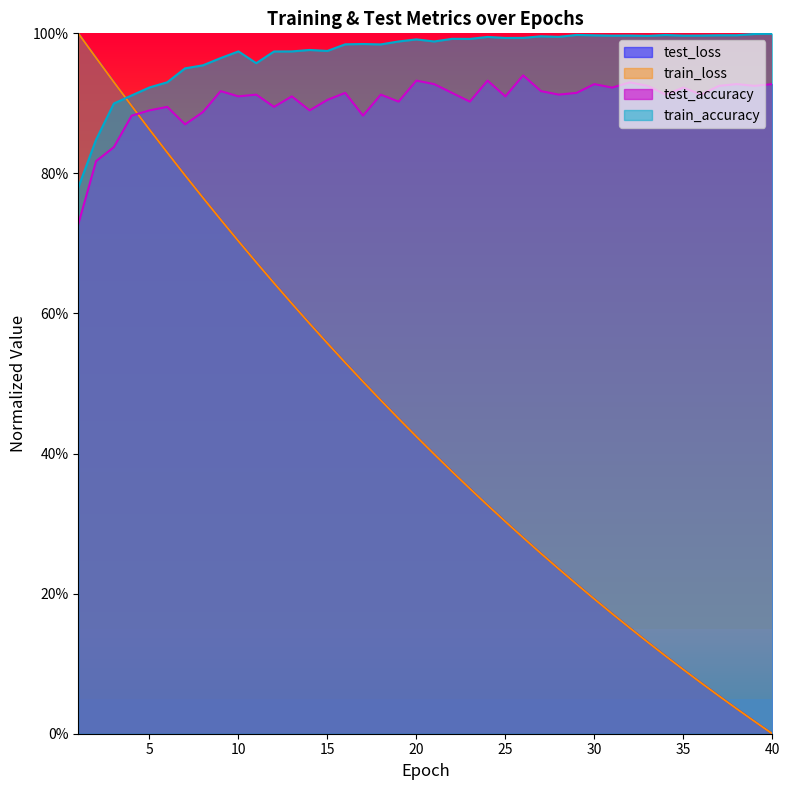

Rank the series by their maximum value, from highest to lowest.

test_loss, train_loss, train_accuracy, test_accuracy